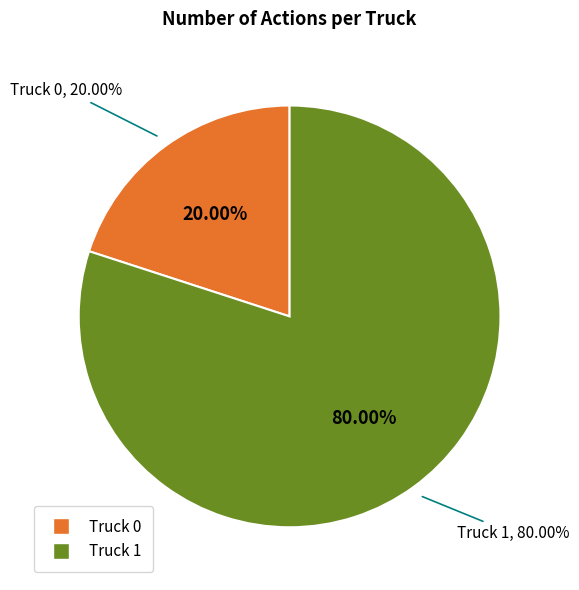

Rank the categories by value from highest to lowest.

Truck 1, Truck 0